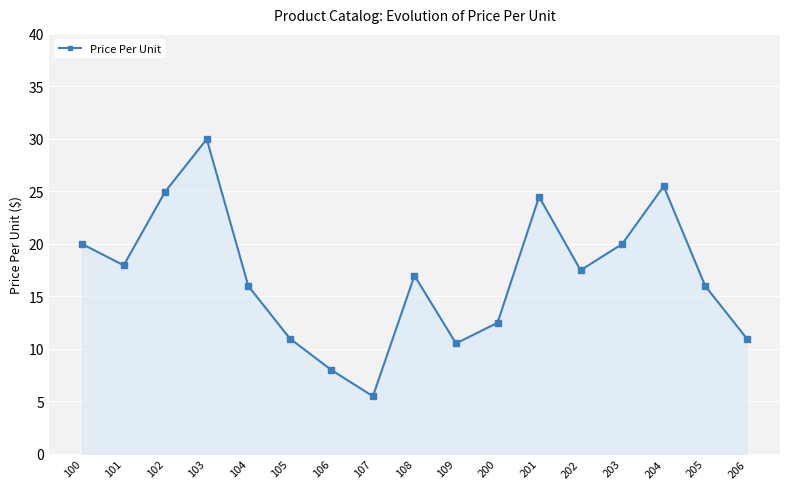

What is the sum of the values at 201 and 108?

41.5